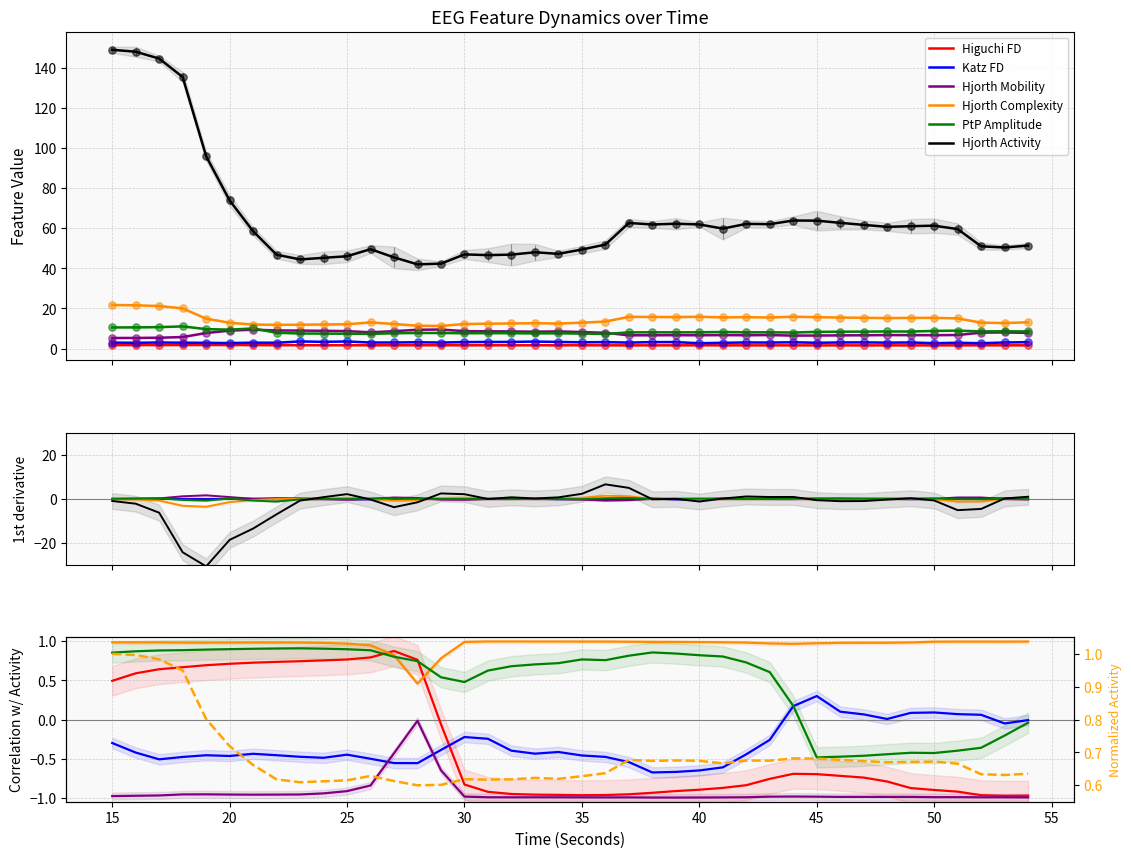

At how many categories does at least one series exceed 128?

4